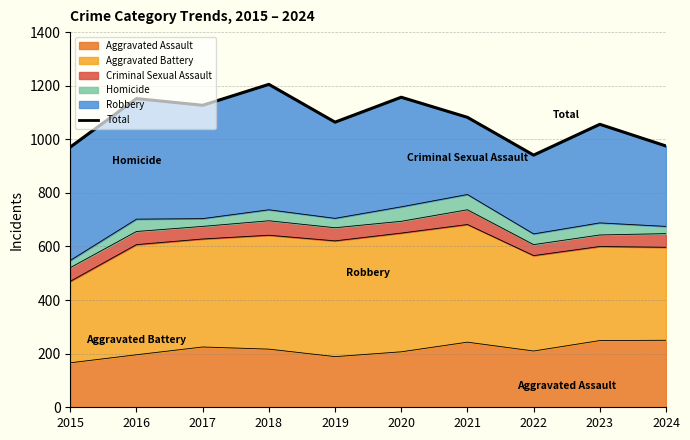

Does the chart display data point markers on the line(s)?

No